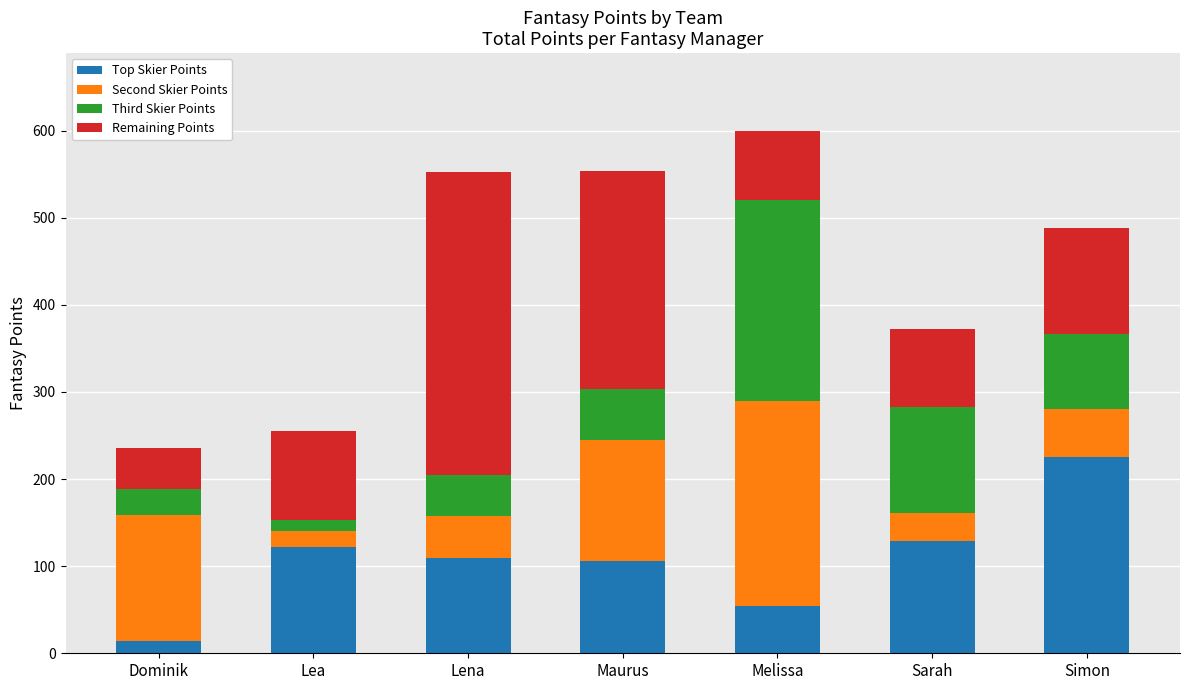

What is the difference between the second highest and second lowest values in the Top Skier Points series?

75